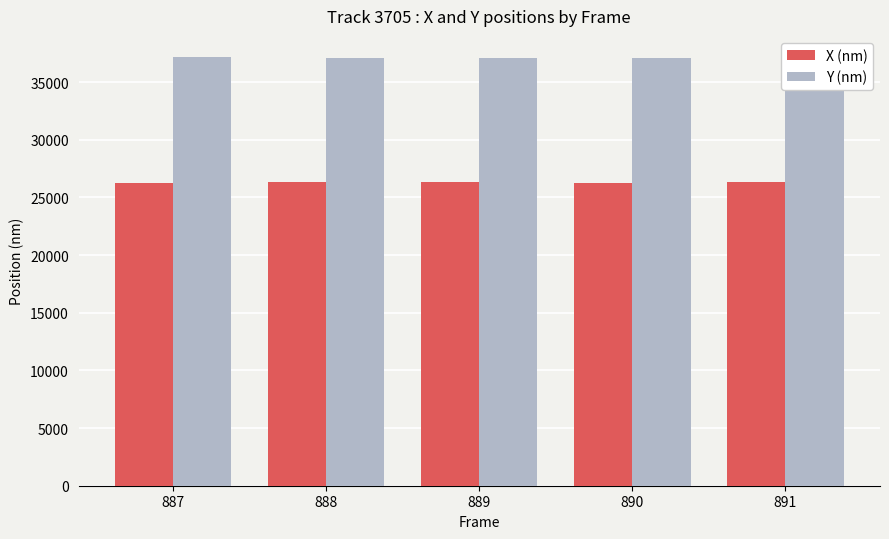

What is the total value across all series at 889?

63471.9